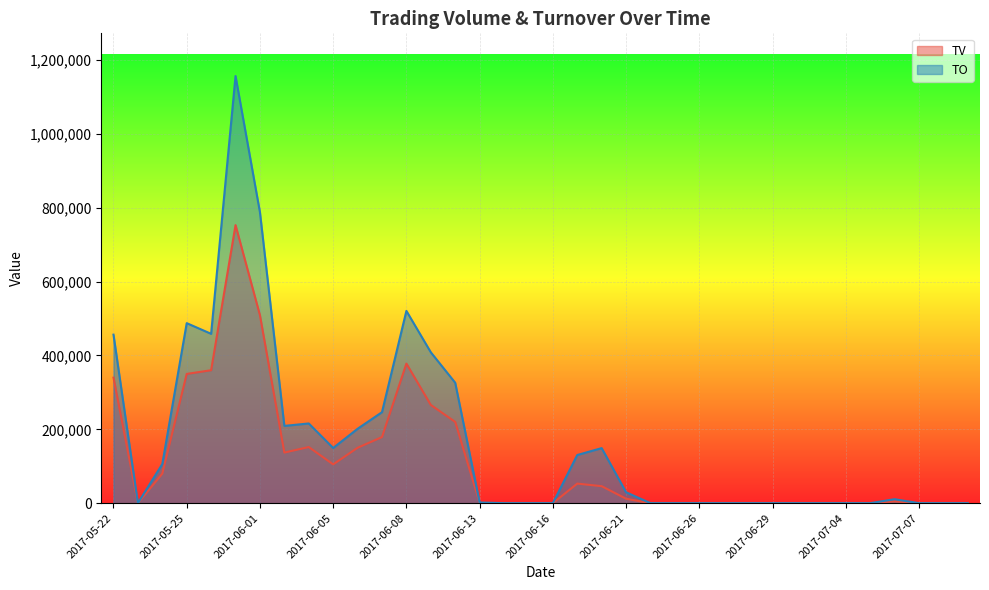

At which label does TV first exceed 5000?

2017-05-22